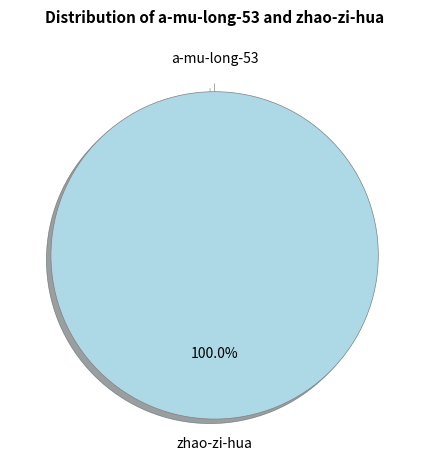

Is it true that zhao-zi-hua is 94% of the pie?

False